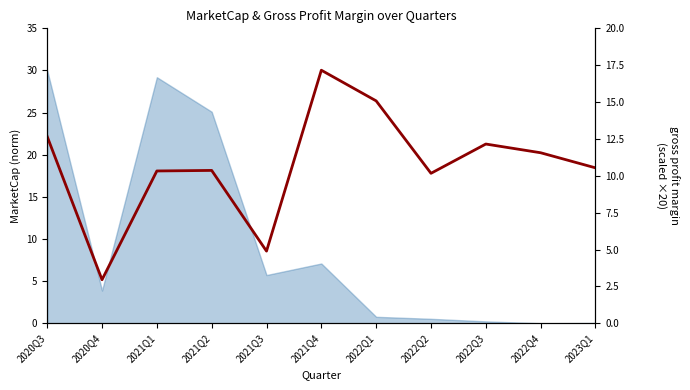

What is the average value?

10.7